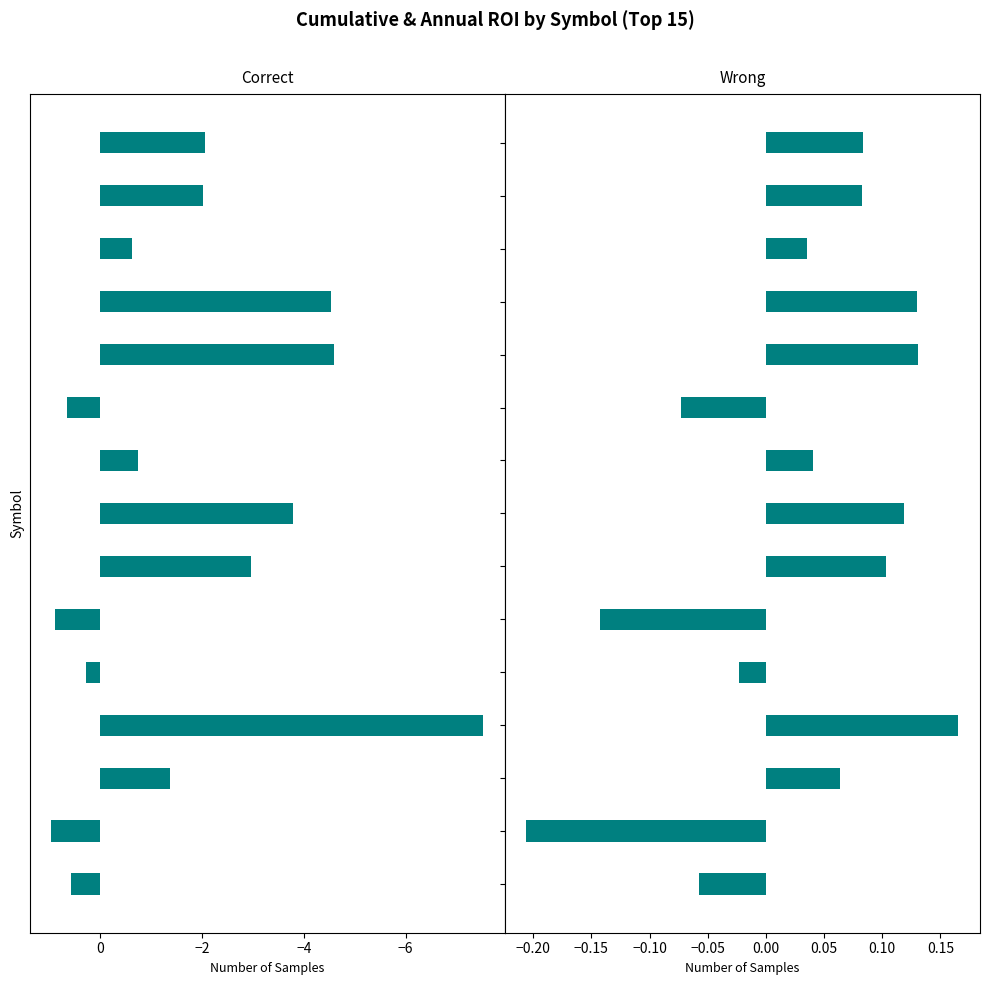

What is the value of the annual_roi bar at the 3rd from the left?

0.1